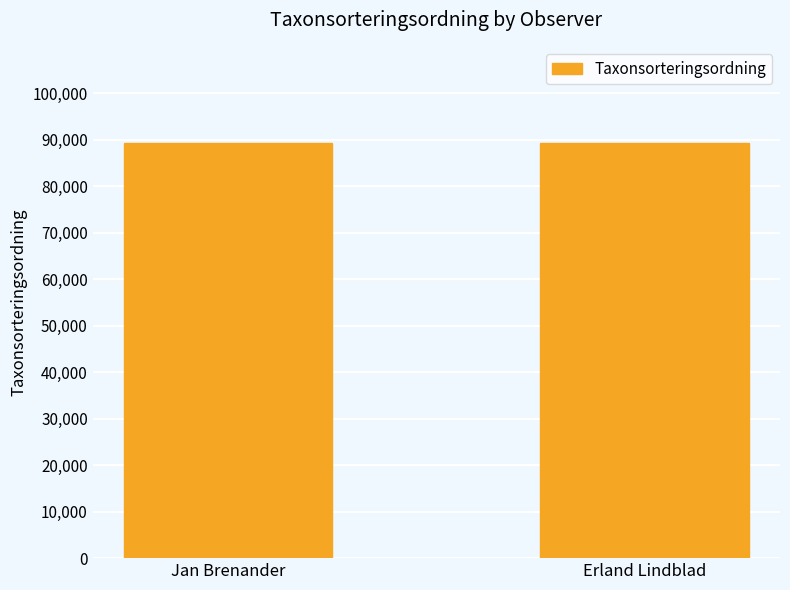

What is the ratio of the value at Jan Brenander to the value at Erland Lindblad?

1.0